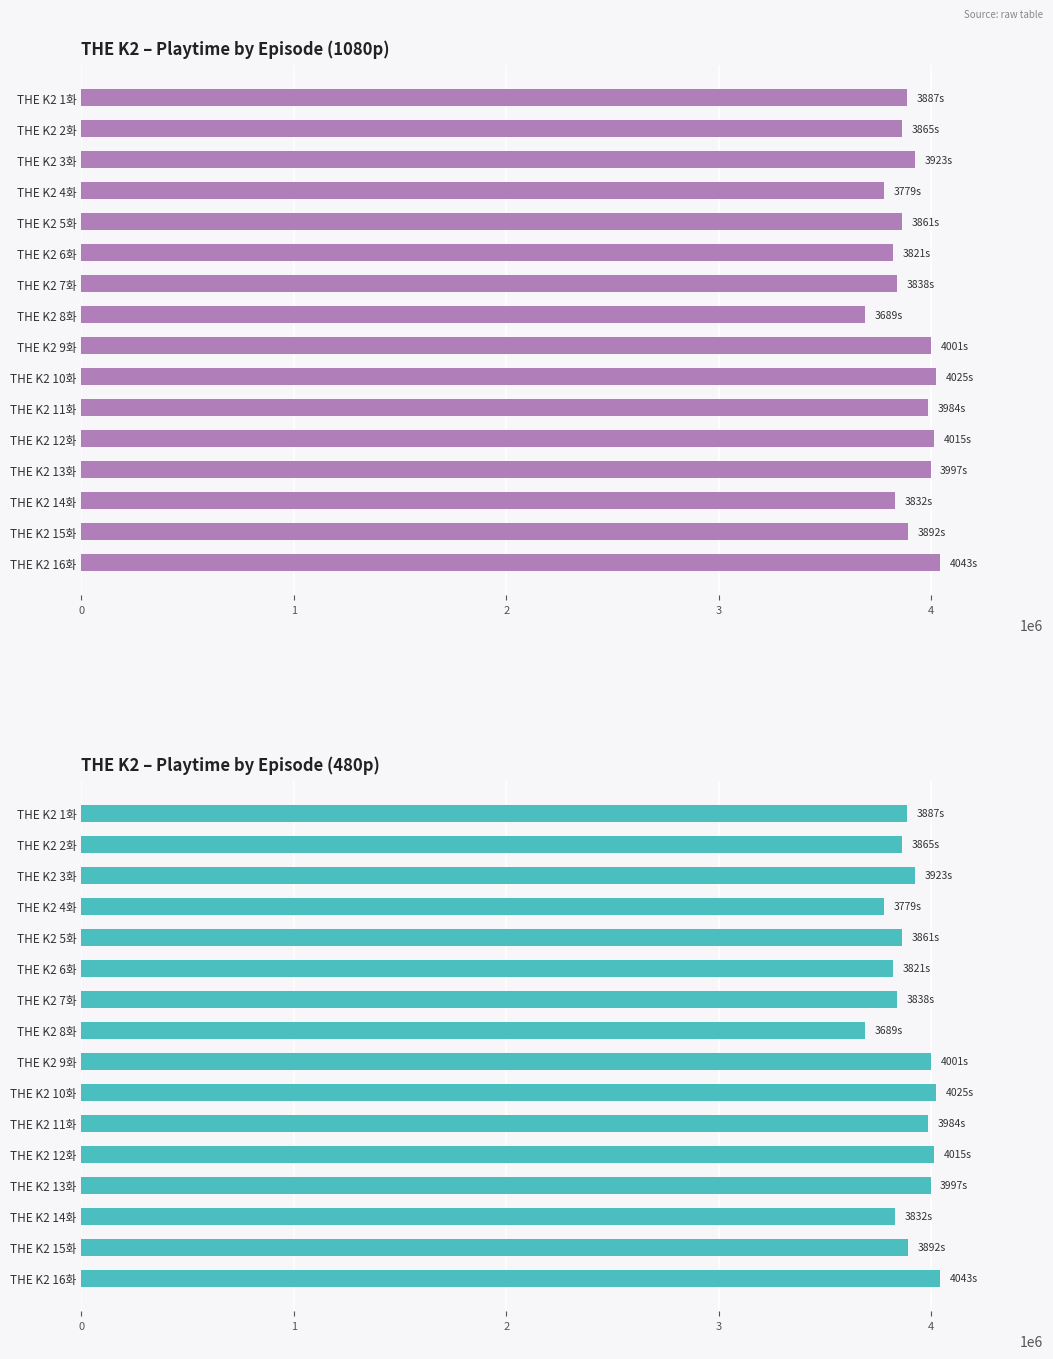

Rank the series by their maximum value, from highest to lowest.

playtime, playtime (480p)